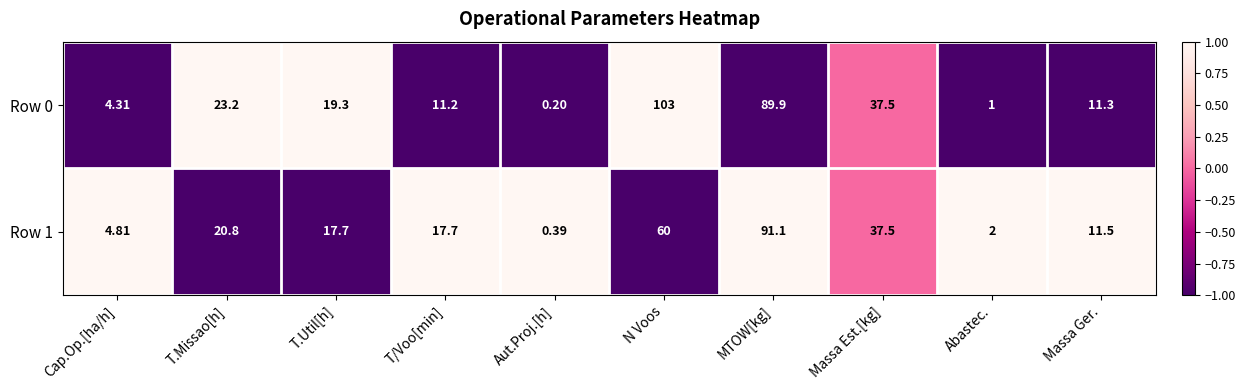

Where is Row 1 nearest to the value 45?

Massa Est.[kg]